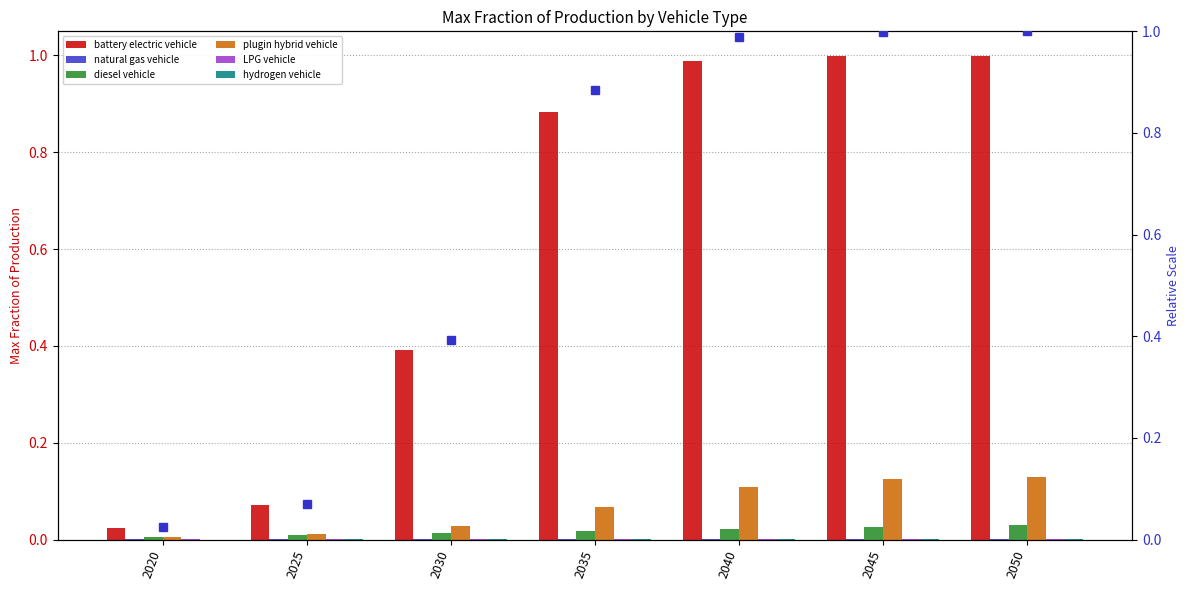

Rank the series by their maximum value, from highest to lowest.

battery electric vehicle, plugin hybrid vehicle, diesel vehicle, natural gas vehicle, LPG vehicle, hydrogen vehicle